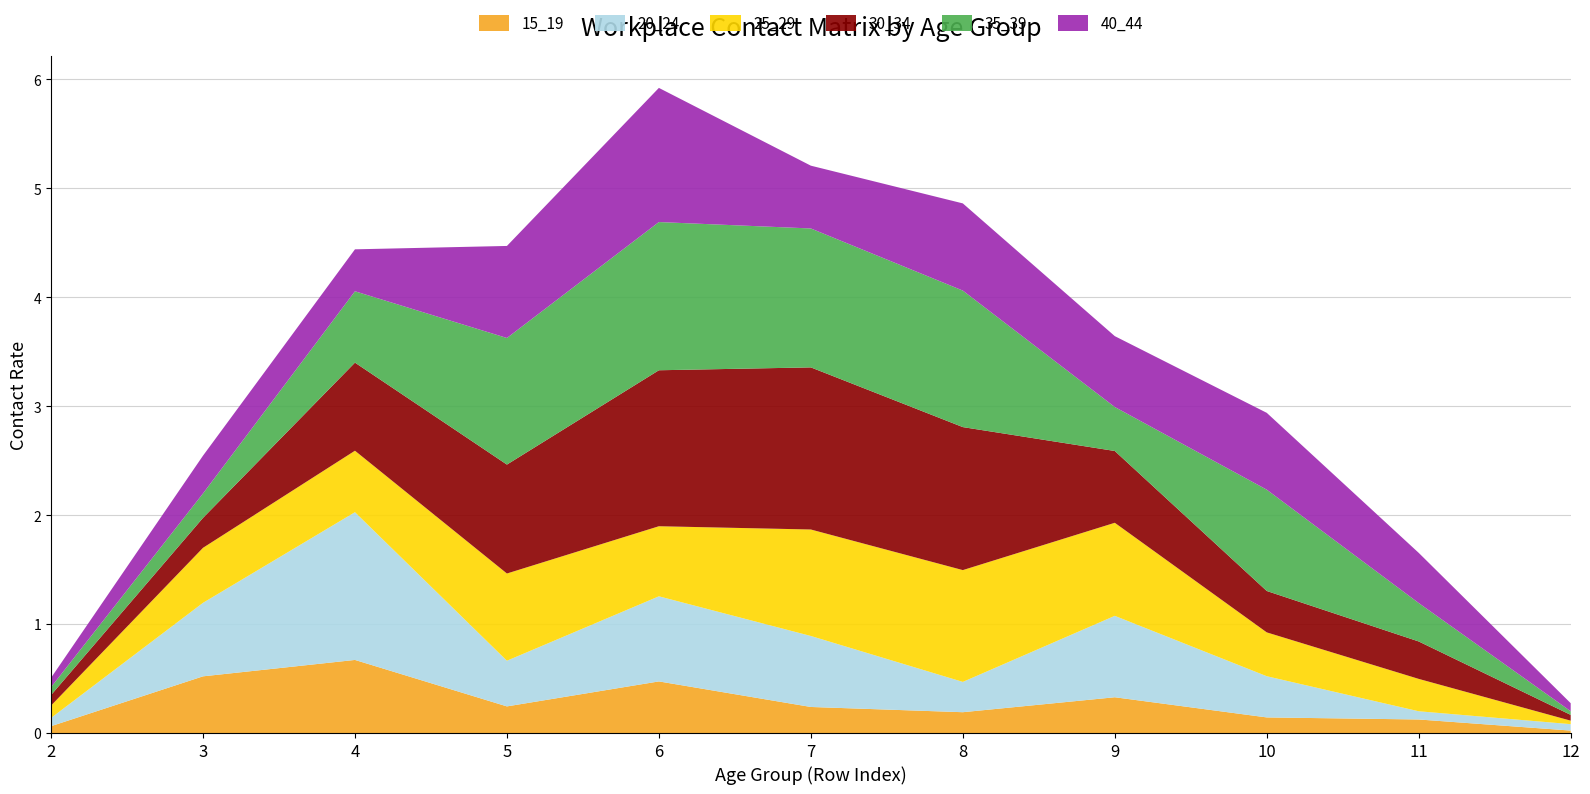

Reading right to left, what are all the values shown in this chart?

15_19: 0.0	0.1	0.1	0.3	0.2	0.2	0.5	0.2	0.7	0.5	0.1
20_24: 0.1	0.1	0.4	0.7	0.3	0.7	0.8	0.4	1.4	0.7	0.1
25_29: 0.0	0.3	0.4	0.9	1.0	1.0	0.6	0.8	0.6	0.5	0.1
30_34: 0.1	0.3	0.4	0.7	1.3	1.5	1.4	1.0	0.8	0.3	0.1
35_39: 0.0	0.4	0.9	0.4	1.3	1.3	1.4	1.2	0.7	0.2	0.1
40_44: 0.1	0.5	0.7	0.7	0.8	0.6	1.2	0.8	0.4	0.3	0.1